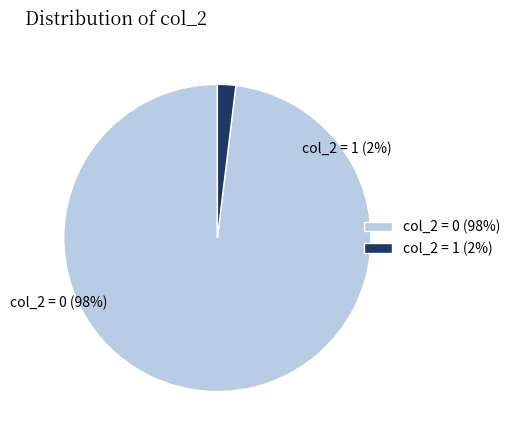

Which slice is the smallest?

1